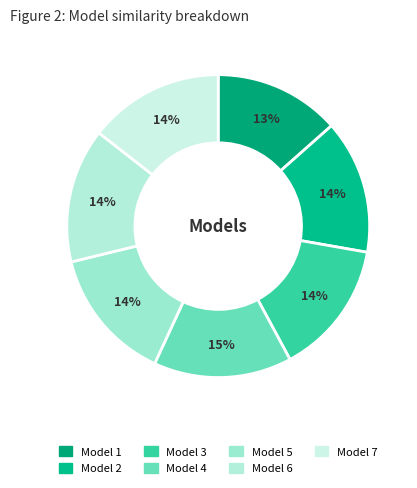

How many slices are in this pie chart?

7